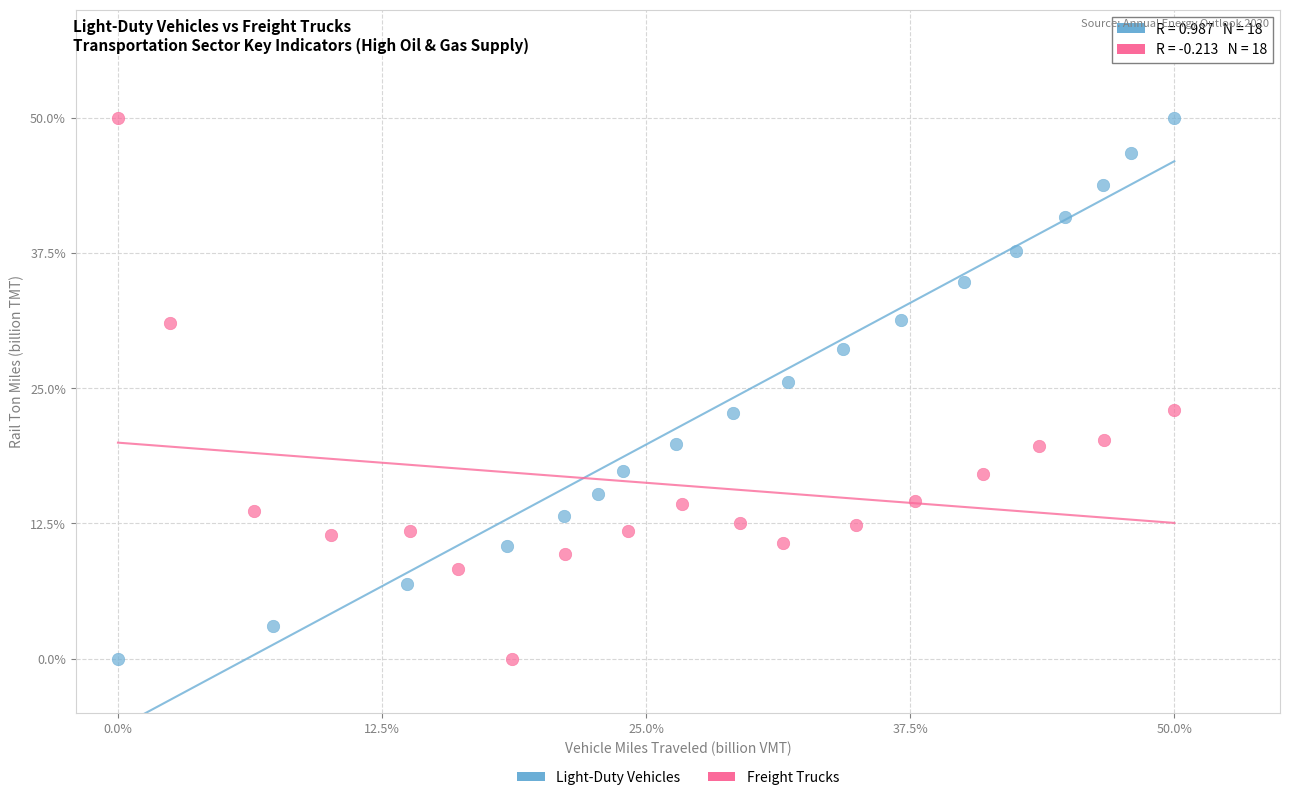

What are all the series names shown in the legend?

Light-Duty Vehicles, Freight Trucks